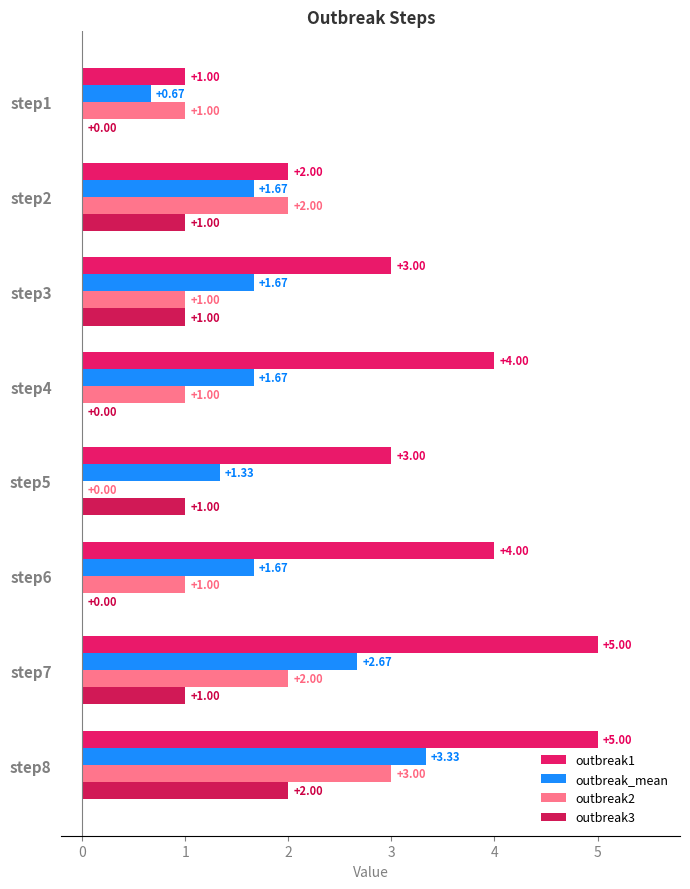

Count the number of data series in this chart.

4